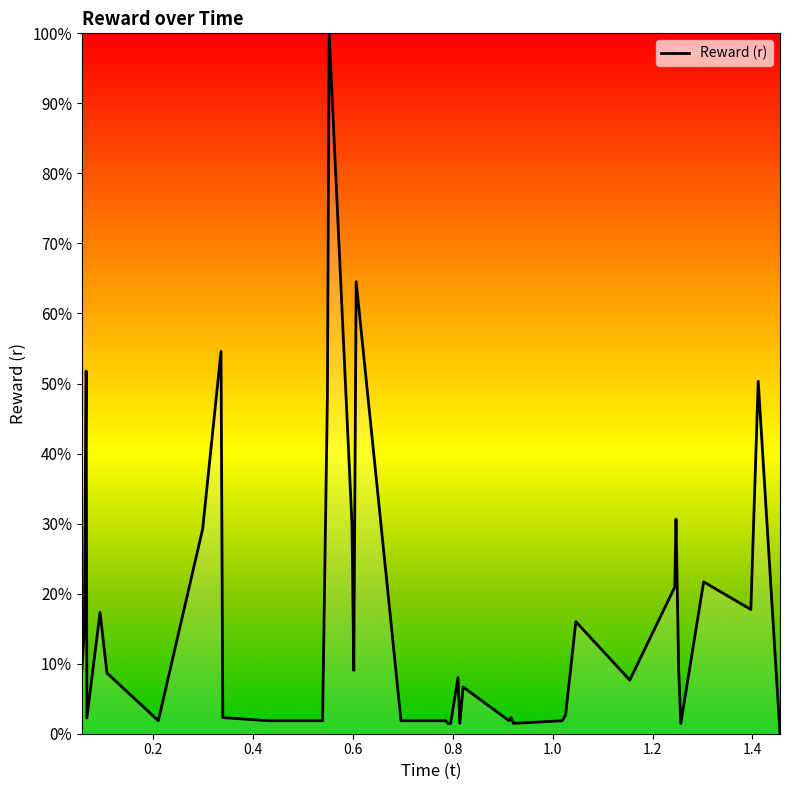

What is the maximum value shown in the chart?

100.0